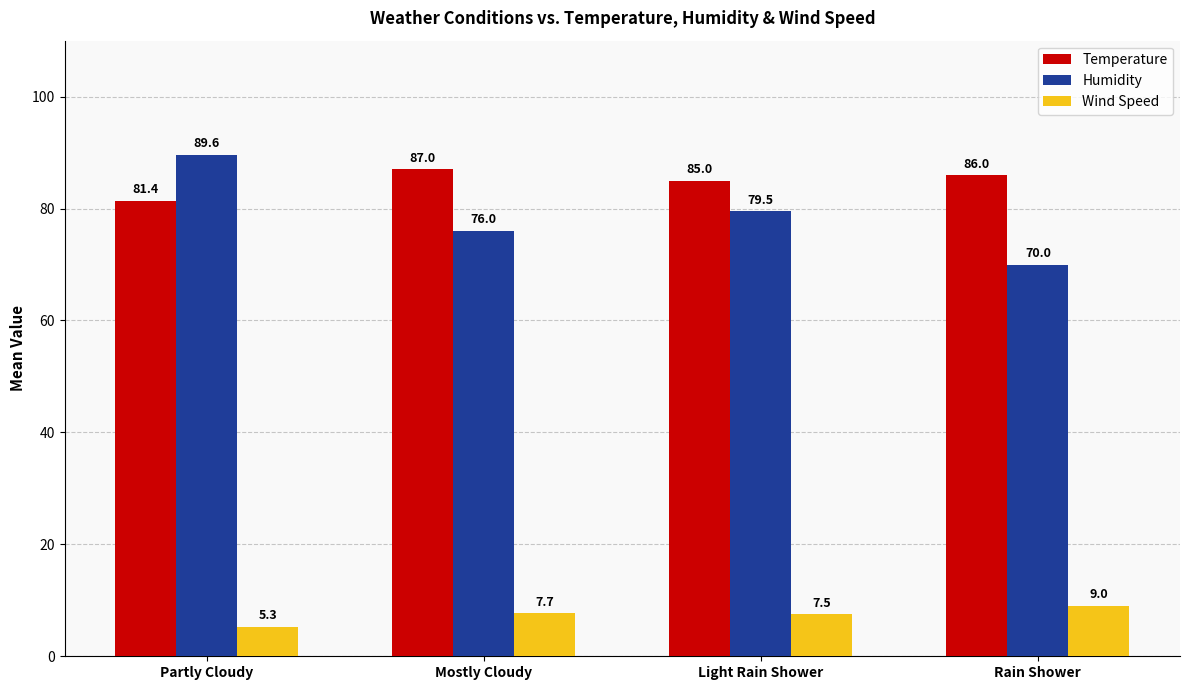

At how many categories does at least one series exceed 74?

4